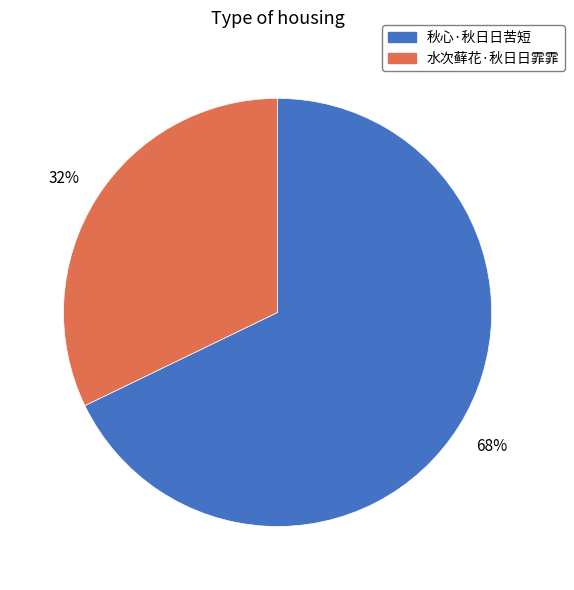

Which slice is the largest?

秋心·秋日日苦短